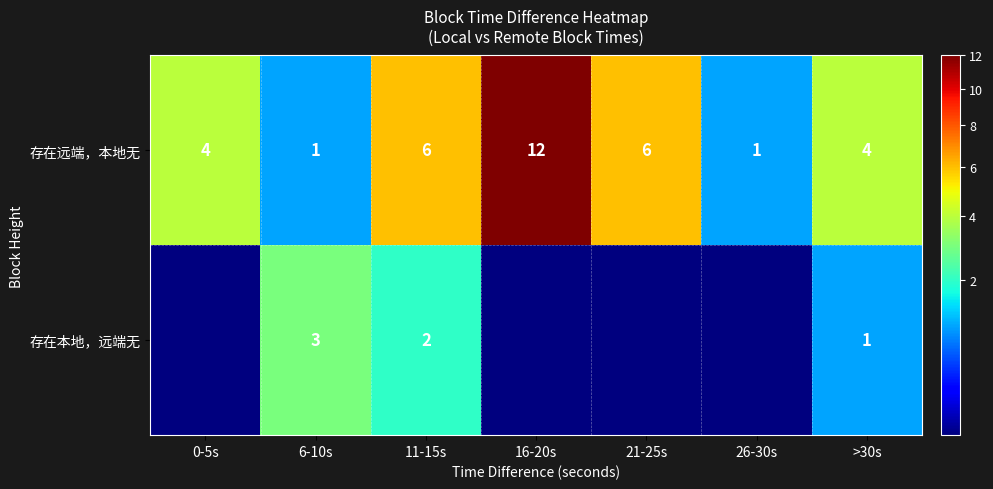

Is it true that 存在本地，远端无 equals 1 at 11-15s?

False